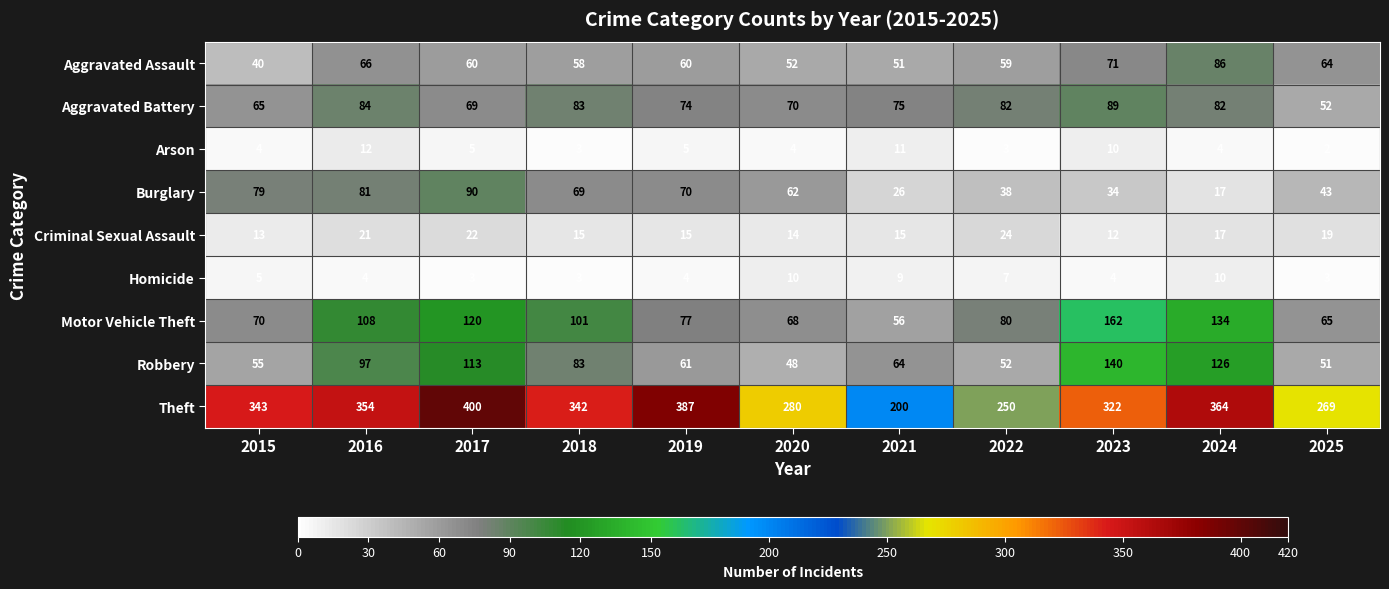

The value of Homicide at 2020 is 5. True or false?

False